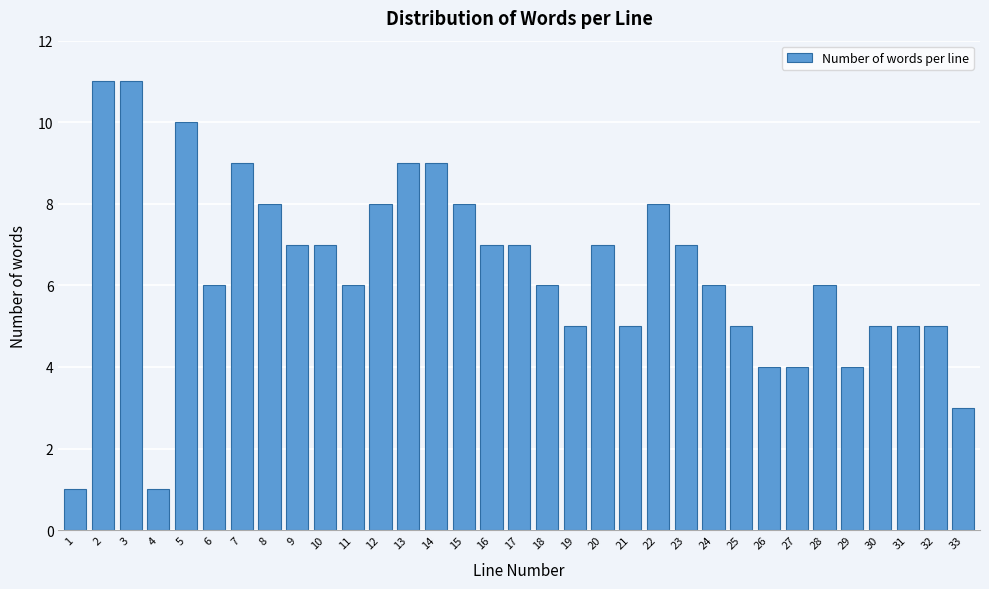

Is it true that the value at 8 is 14?

False